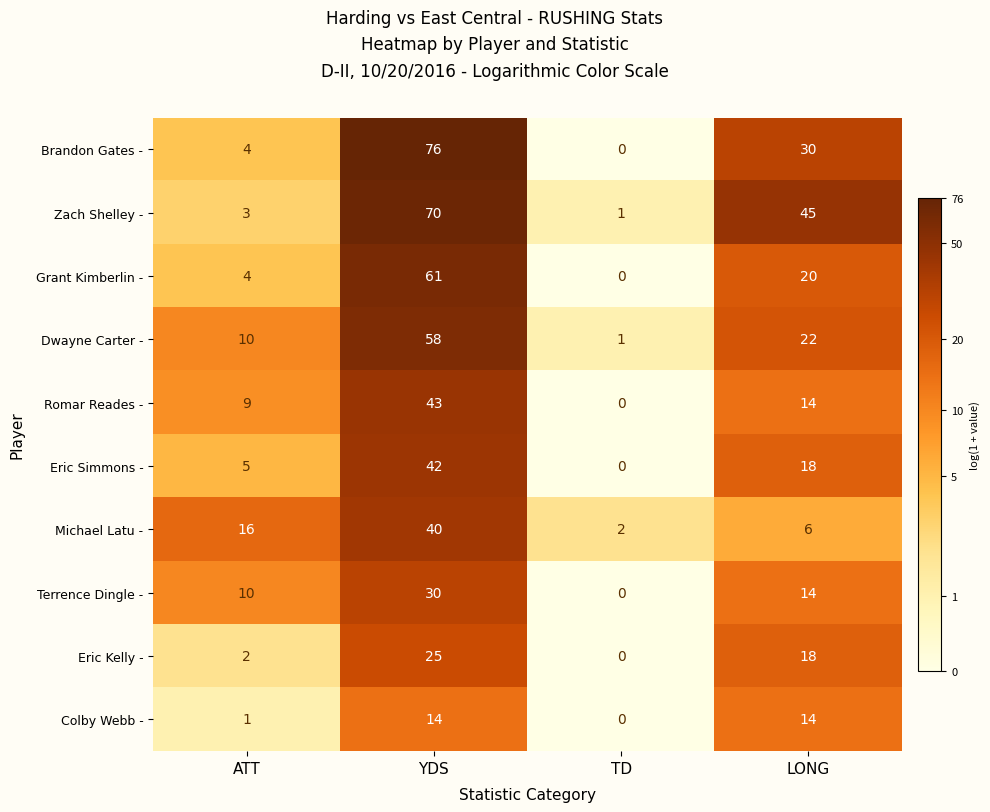

What is the total value across all series at YDS?

459